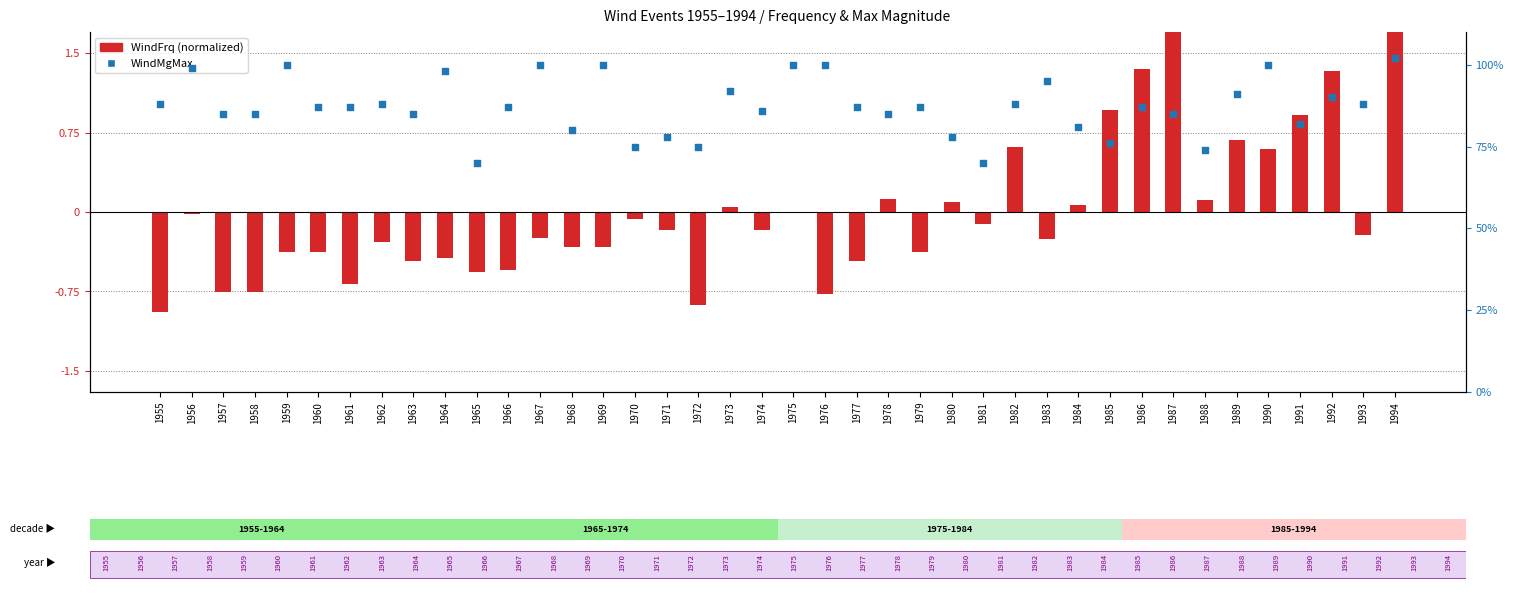

Is the value of WindMgMax at 1976 greater than the value of WindFrq (normalized) at 1973?

Yes